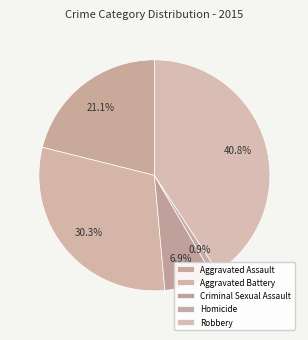

Count the number of slices in the pie.

5